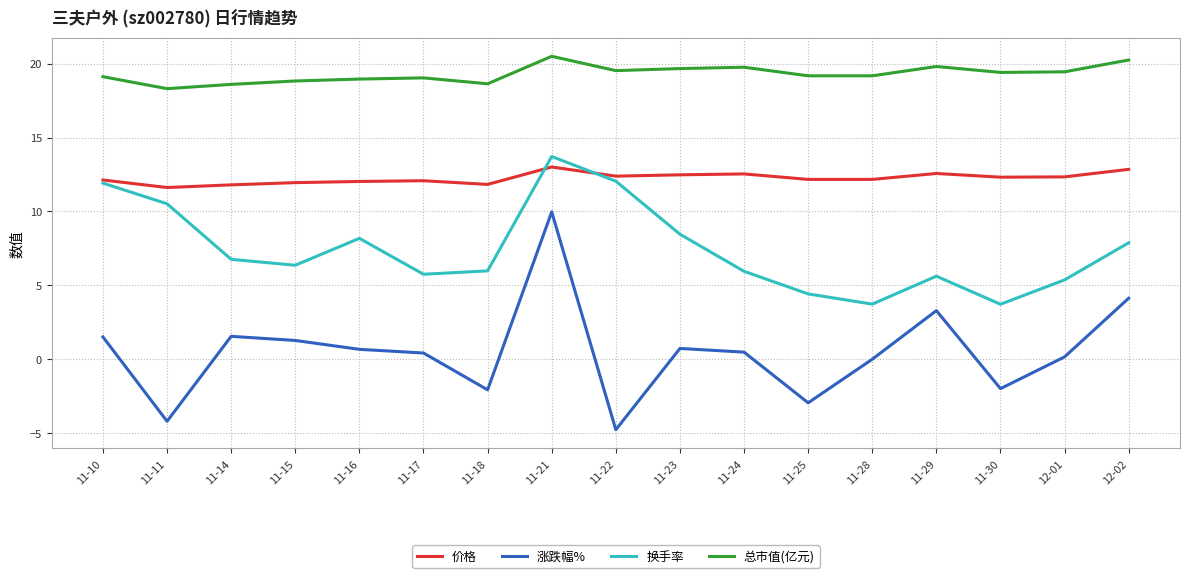

Which series changed the most between 11-21 and 11-24?

涨跌幅%